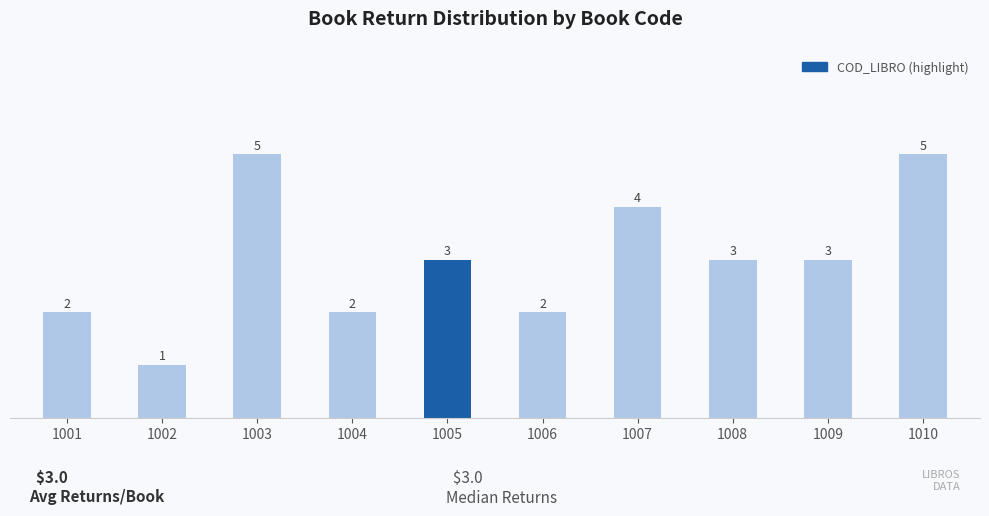

Reading right to left, transcribe all the data shown in this chart.

1010=5	1009=3	1008=3	1007=4	1006=2	1005=3	1004=2	1003=5	1002=1	1001=2